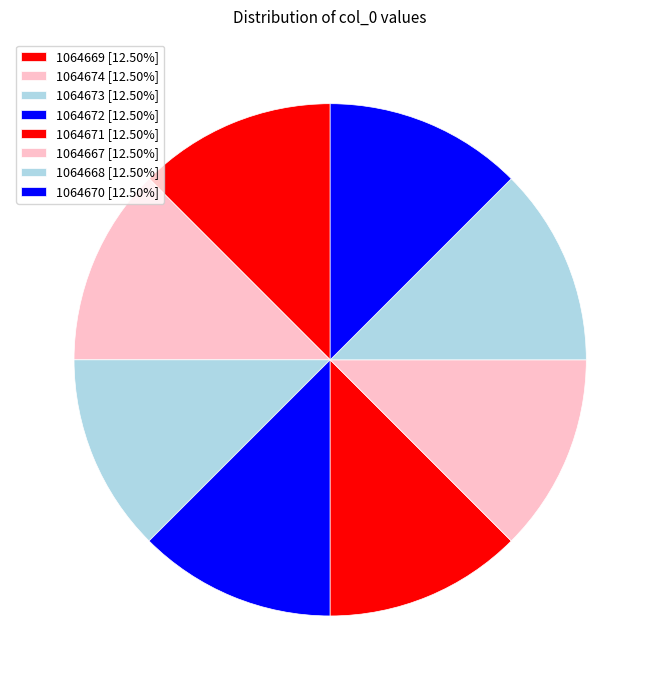

Does 1064670 represent more than half of the total?

No